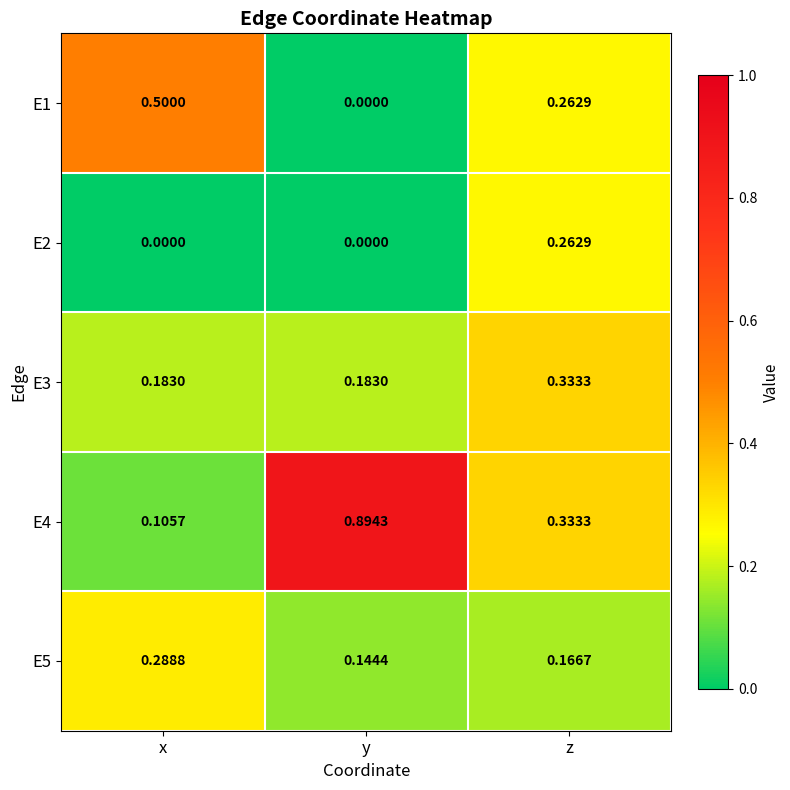

At which label does E2 reach its peak?

z